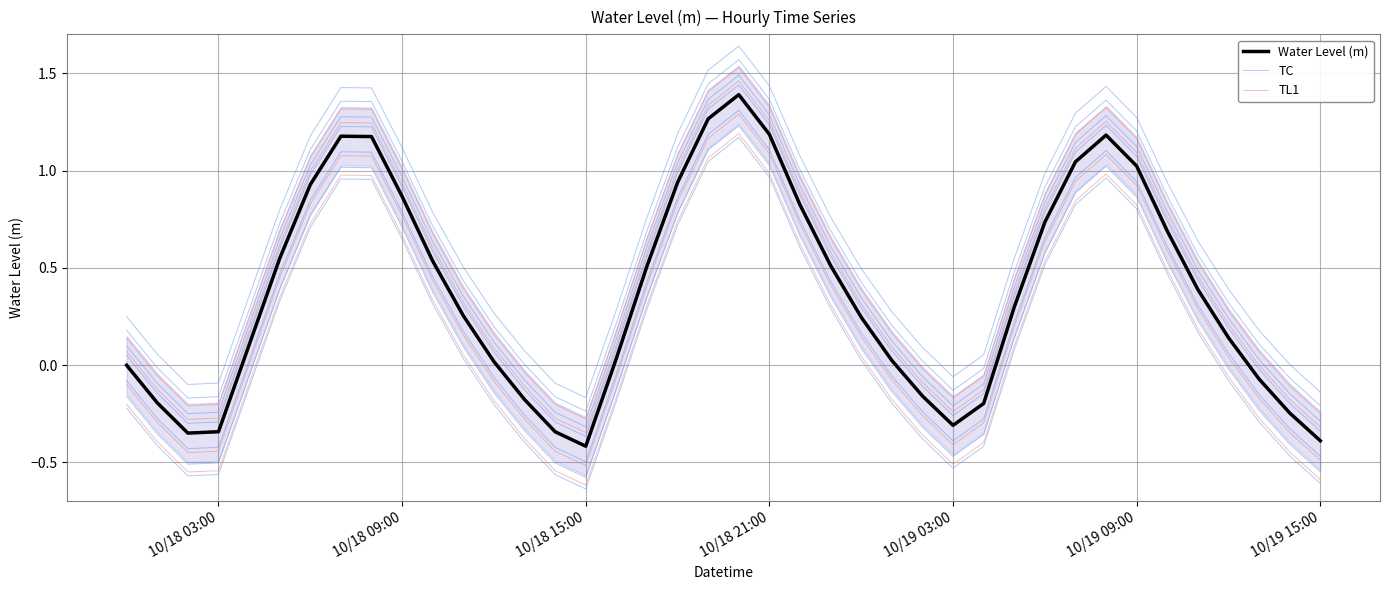

How many lines are shown in the chart?

3